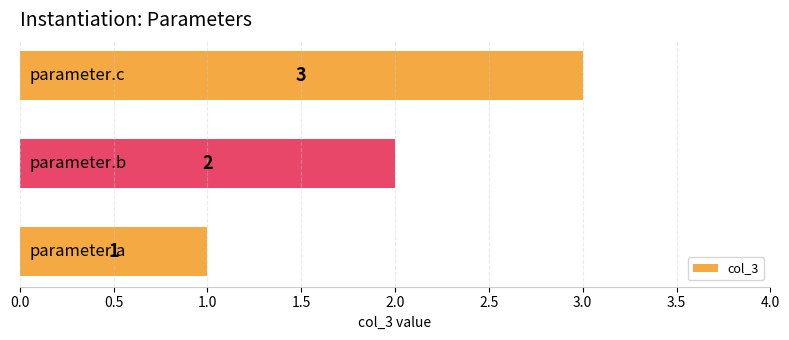

What is the sum of all values?

6